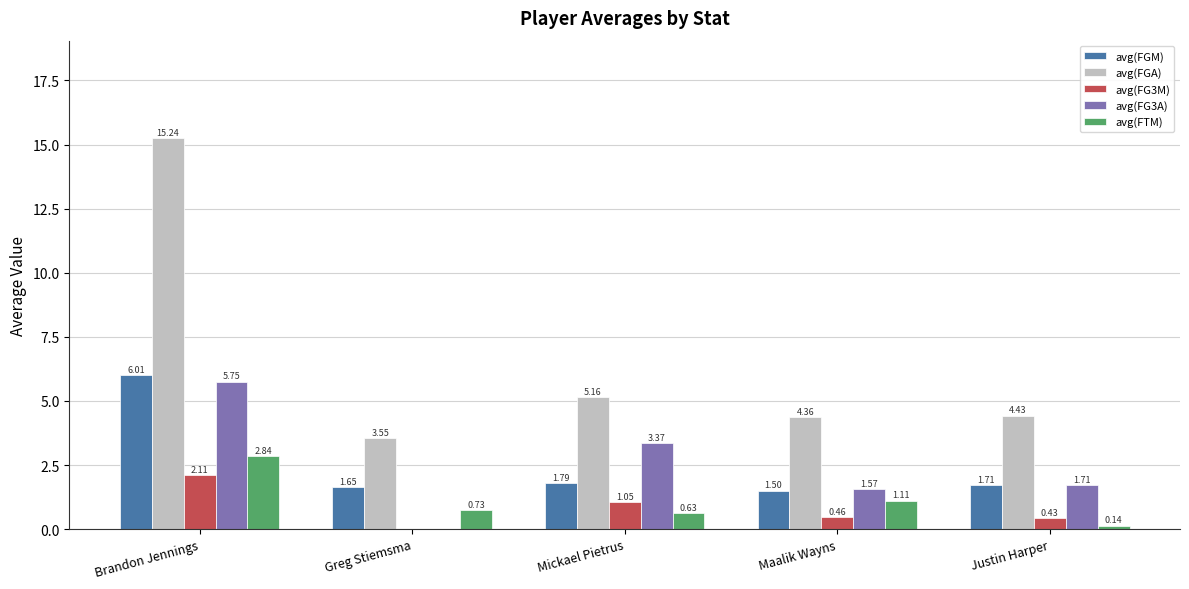

Which category has the highest value across all series?

Brandon Jennings